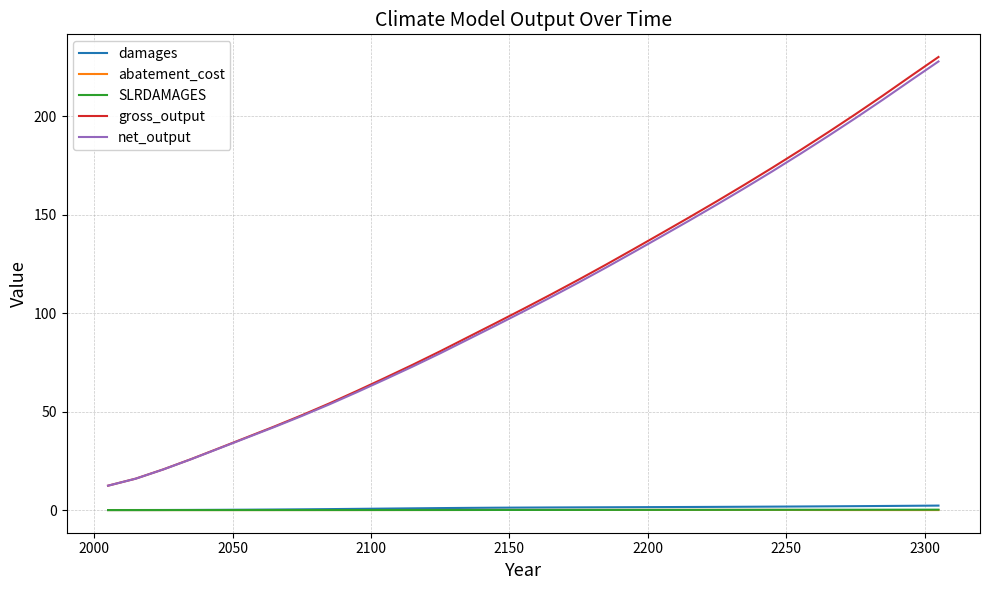

True or false: damages and net_output intersect in this chart.

False